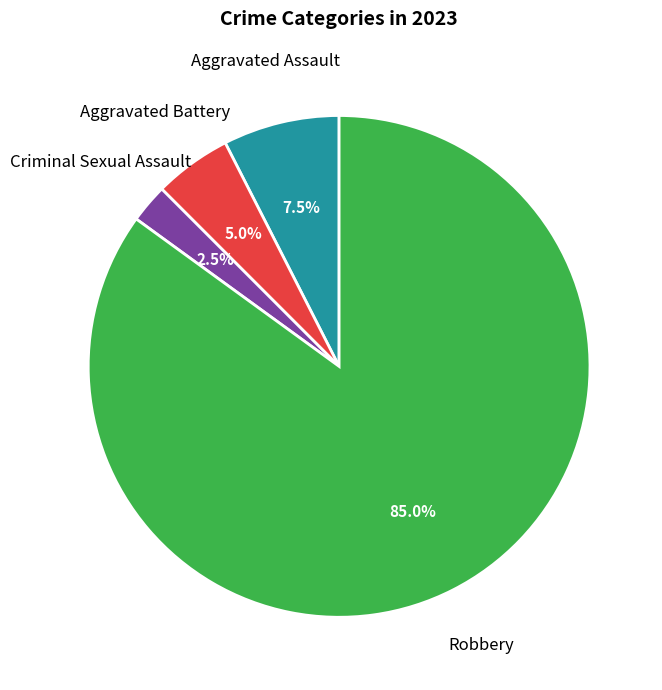

How many segments does this pie chart have?

4